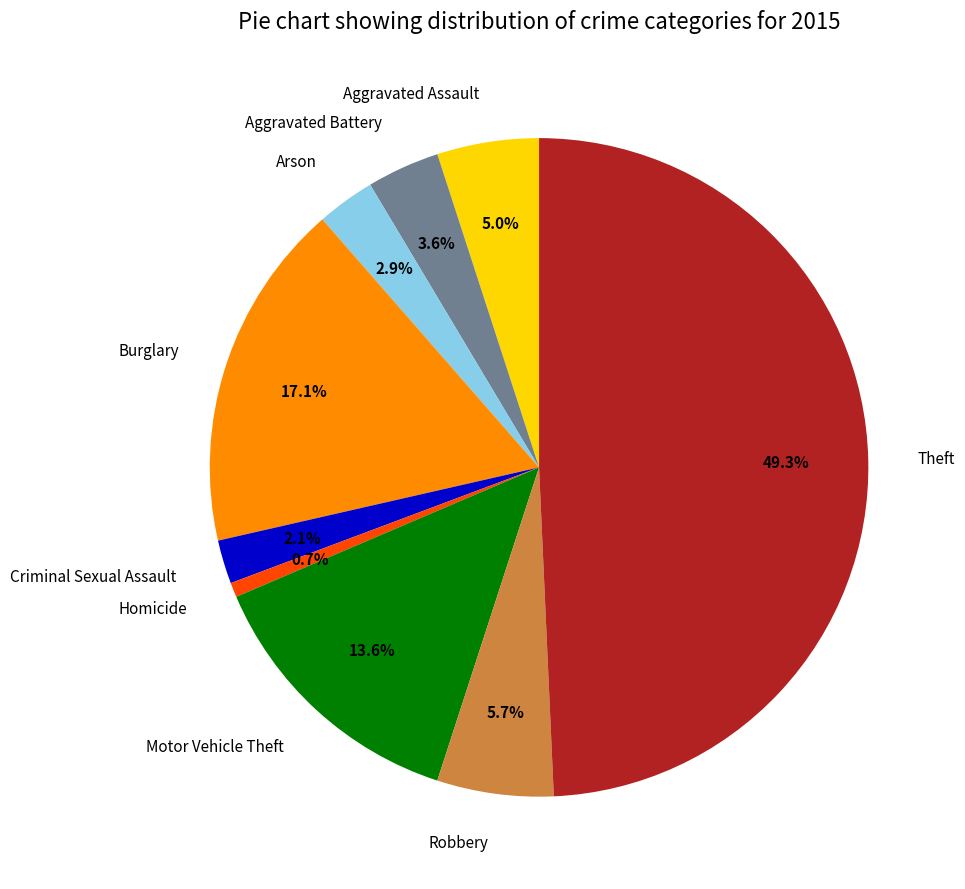

What percentage do Criminal Sexual Assault and Aggravated Battery together represent?

5.7%